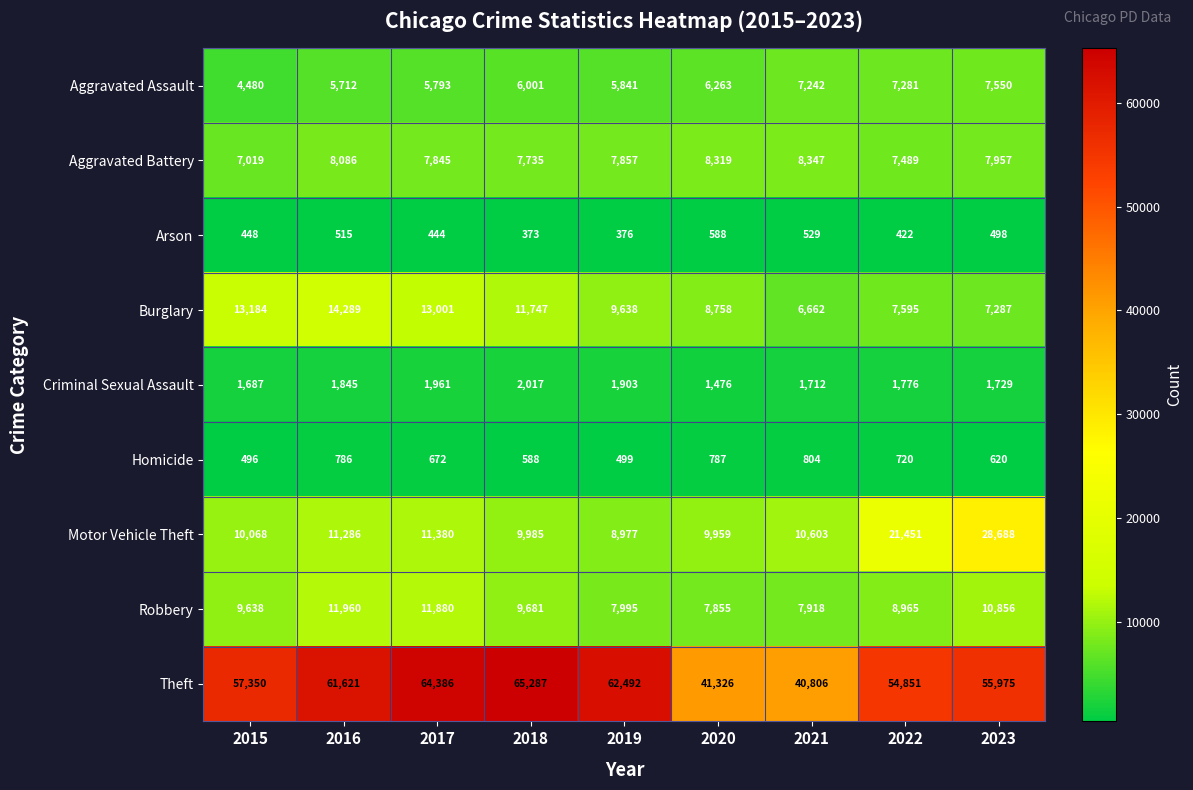

List the series in order of their peak value, highest first.

Theft, Motor Vehicle Theft, Burglary, Robbery, Aggravated Battery, Aggravated Assault, Criminal Sexual Assault, Homicide, Arson